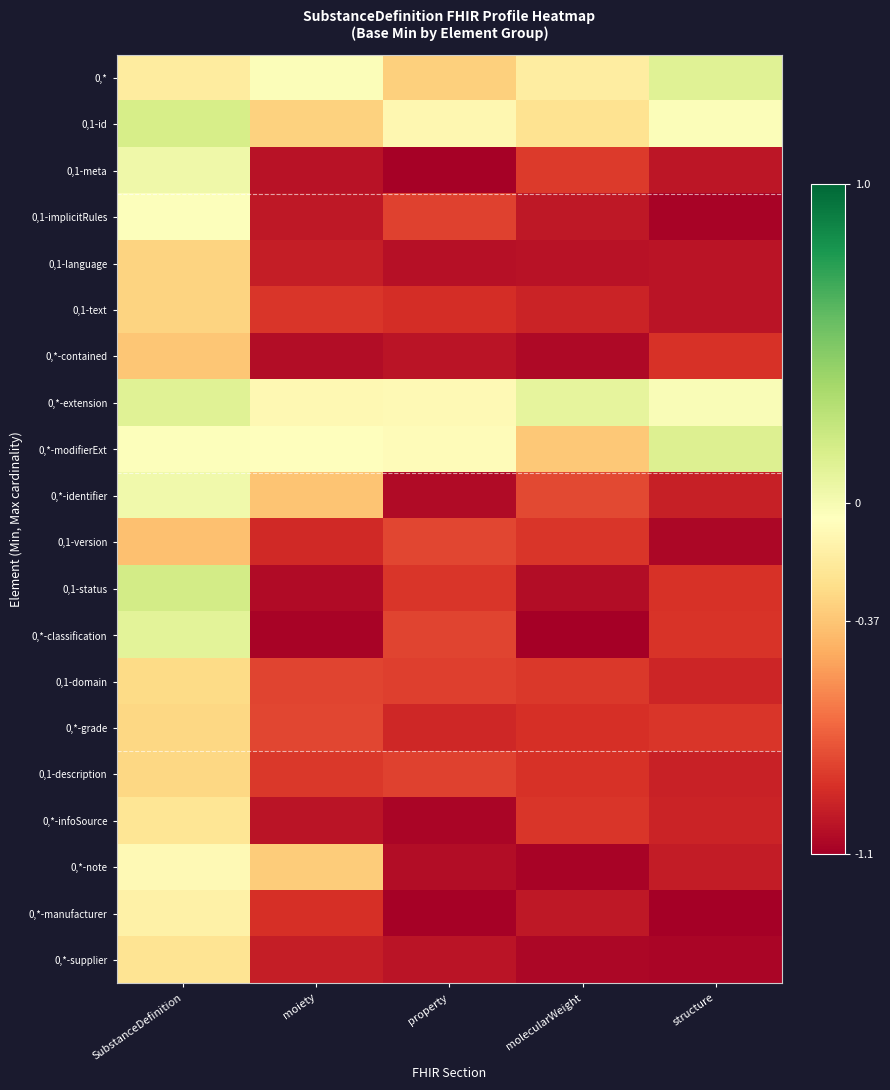

Count the number of categories in the chart.

5